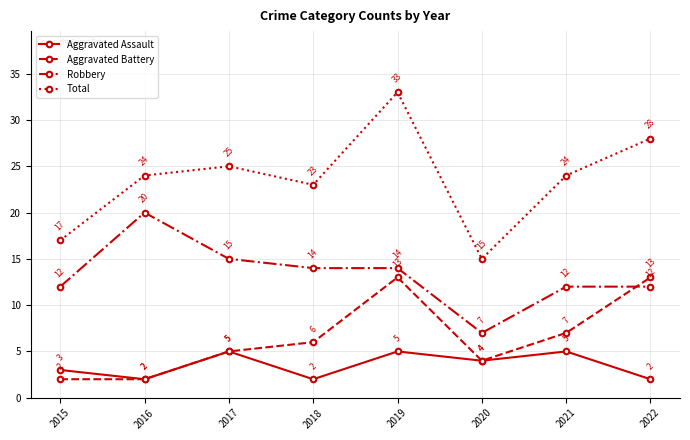

At which label does Aggravated Assault first exceed 4?

2017